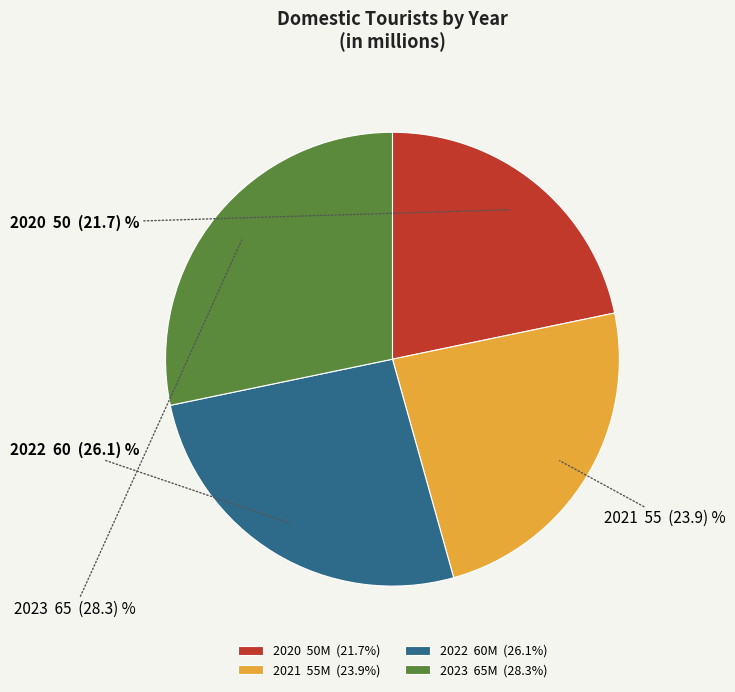

Is 2022 60M (26.1%) the majority of the pie?

No